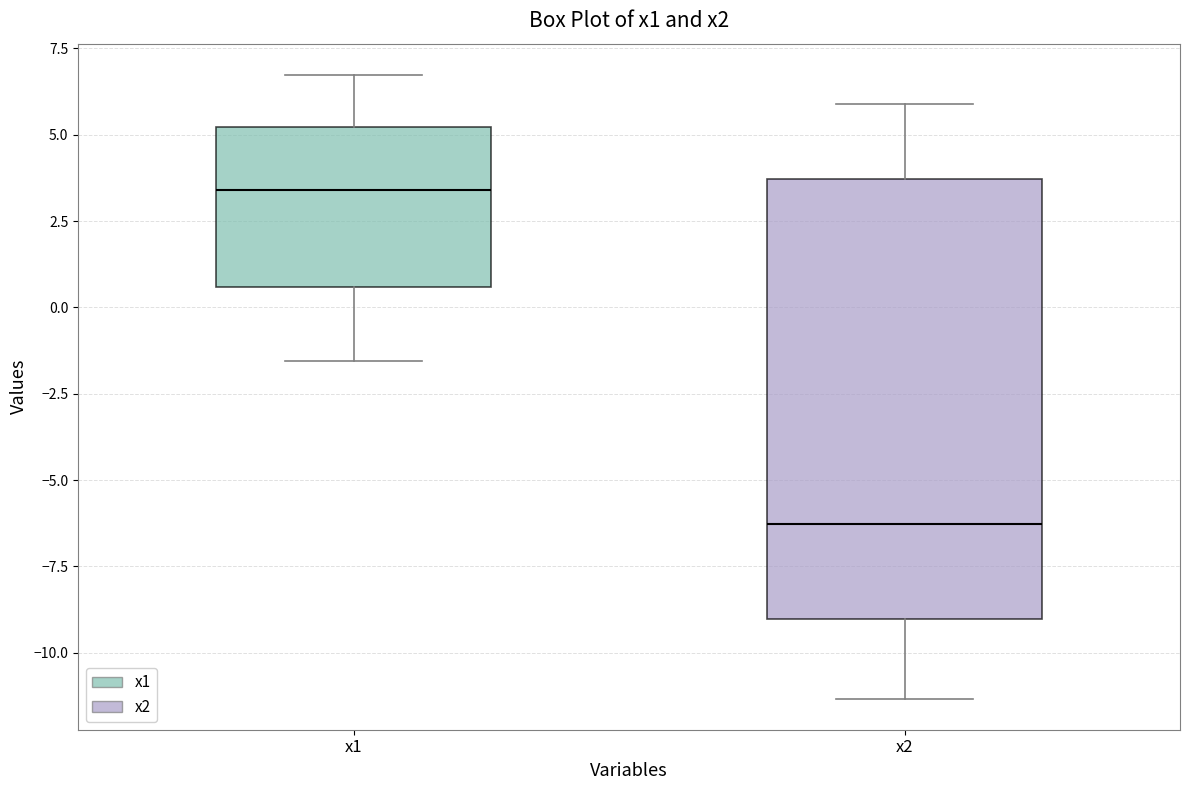

Which box's median line is the lowest?

x2